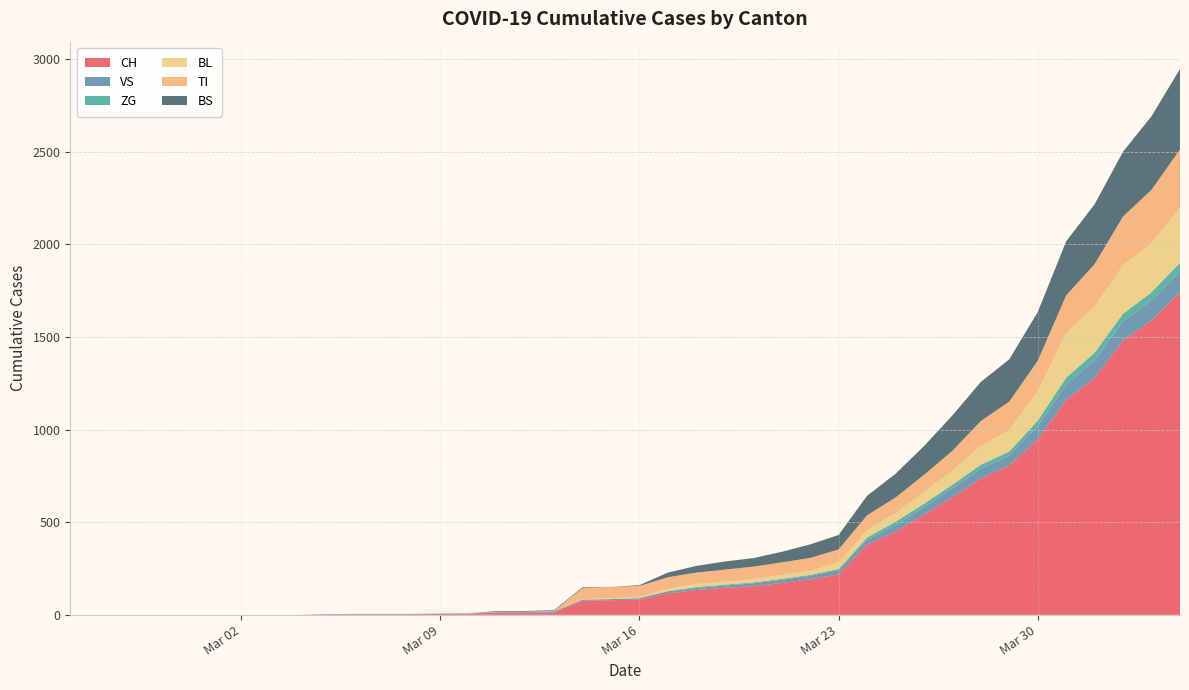

Reading left to right, what are all the values shown in this chart?

CH: 0	0	0	0	0	0	0	0	0	2	3	3	3	5	6	11	12	14	76	79	82	116	134	146	155	172	192	218	380	449	540	634	736	806	948	1160	1279	1480	1588	1742
VS: 0	0	0	0	0	0	0	0	0	2	2	2	2	2	2	3	3	5	6	6	8	11	11	12	15	17	19	24	25	35	41	50	53	54	71	81	96	104	109	112
ZG: 0	0	0	0	0	0	0	0	0	0	0	0	0	0	0	0	0	0	0	0	0	1	5	5	5	5	5	5	12	18	18	18	21	21	29	39	40	41	44	46
BL: 0	0	0	0	0	0	0	0	0	0	0	0	0	1	2	2	2	2	2	5	5	13	16	16	18	21	21	35	40	46	65	76	100	115	158	242	249	262	266	298
TI: 0	0	0	0	0	0	0	0	0	0	0	0	0	0	0	0	0	0	61	61	61	62	62	65	67	68	70	71	80	85	91	107	136	155	165	202	229	263	287	314
BS: 0	0	0	0	0	0	0	0	0	0	0	0	0	0	0	4	4	4	4	0	4	25	36	44	46	57	73	78	105	128	155	191	211	228	263	292	323	350	397	434